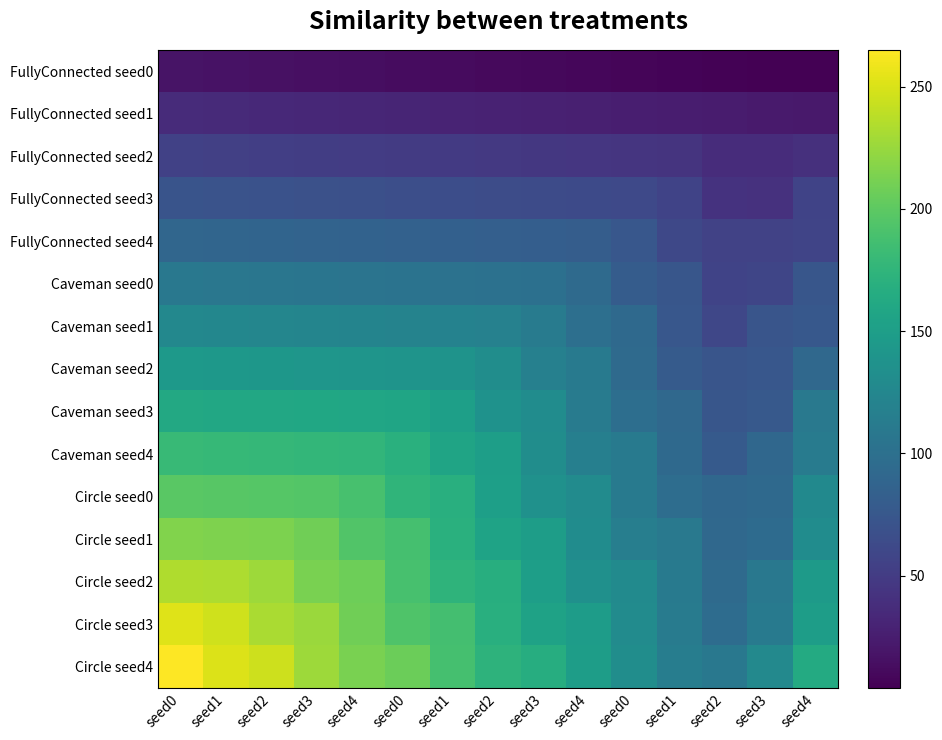

At seed3, list the series in order from largest to smallest.

Circle seed4, Circle seed3, Circle seed2, Circle seed1, Circle seed0, Caveman seed4, Caveman seed3, Caveman seed2, Caveman seed1, Caveman seed0, FullyConnected seed4, FullyConnected seed3, FullyConnected seed2, FullyConnected seed1, FullyConnected seed0